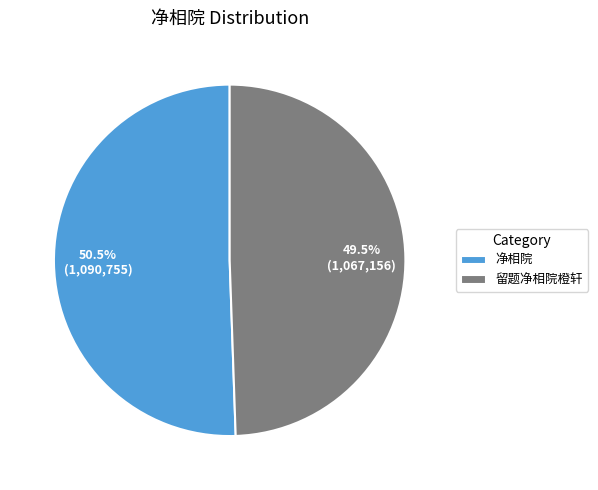

Does any single category account for the majority?

Yes